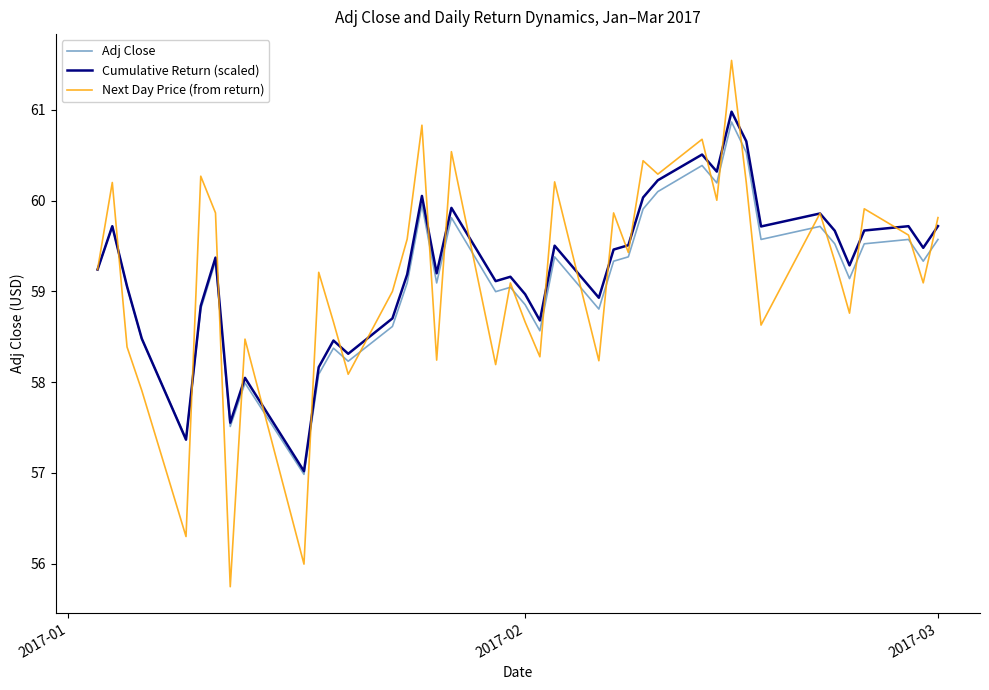

What is the maximum value for Adj Close?

60.9